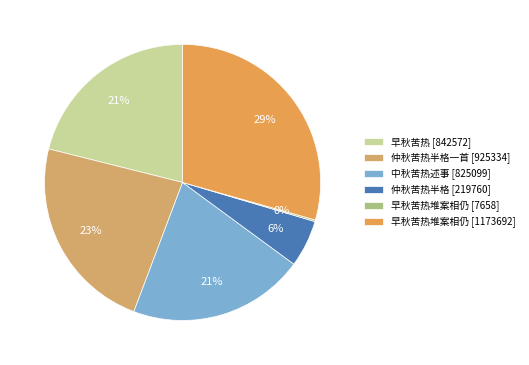

How many slices are in this pie chart?

6